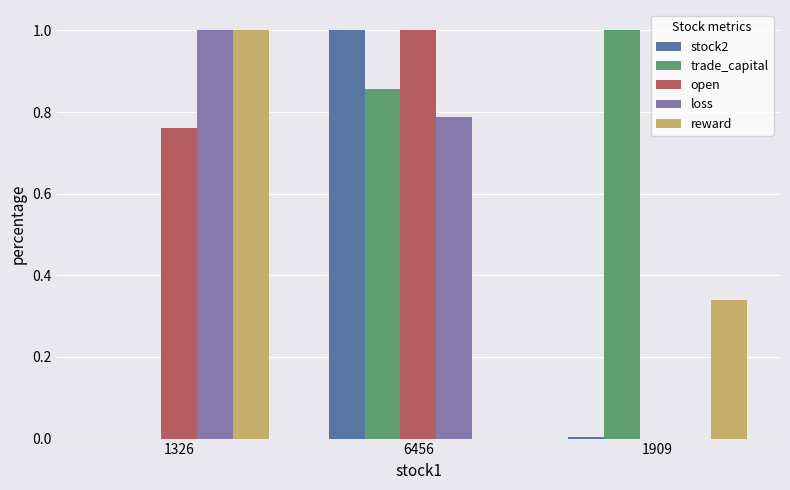

Is it true that trade_capital equals 1.0 at 1909?

True